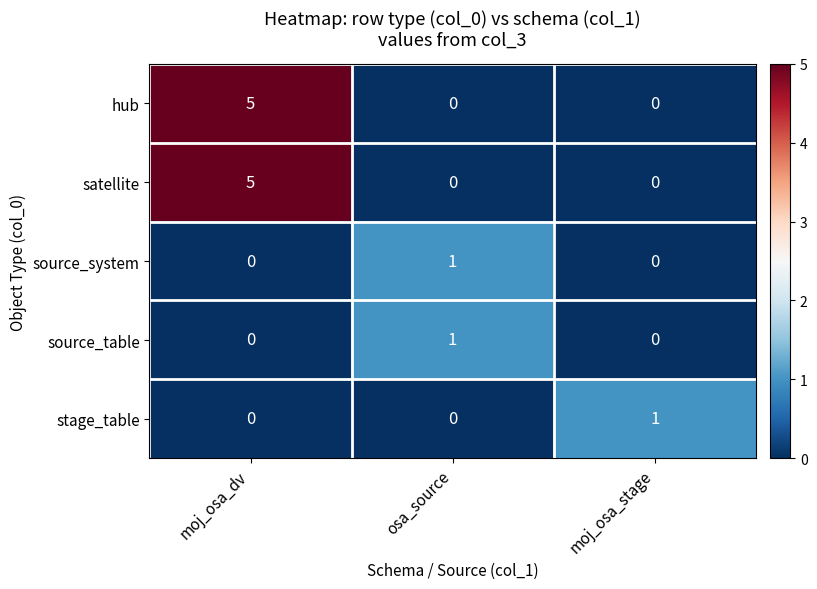

What is the sum of all hub values?

5